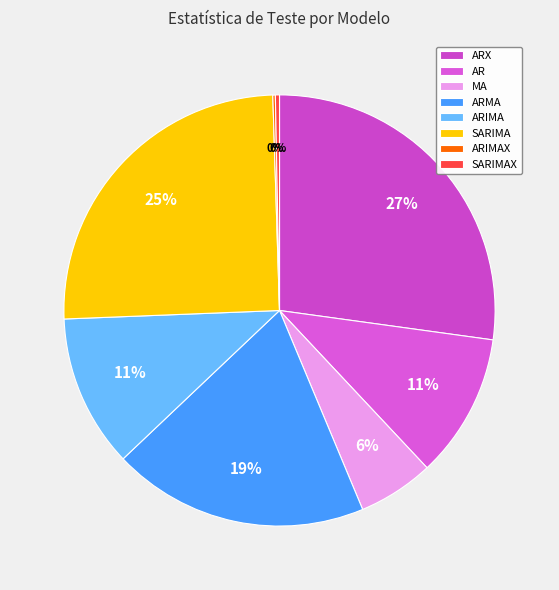

How many segments does this pie chart have?

8